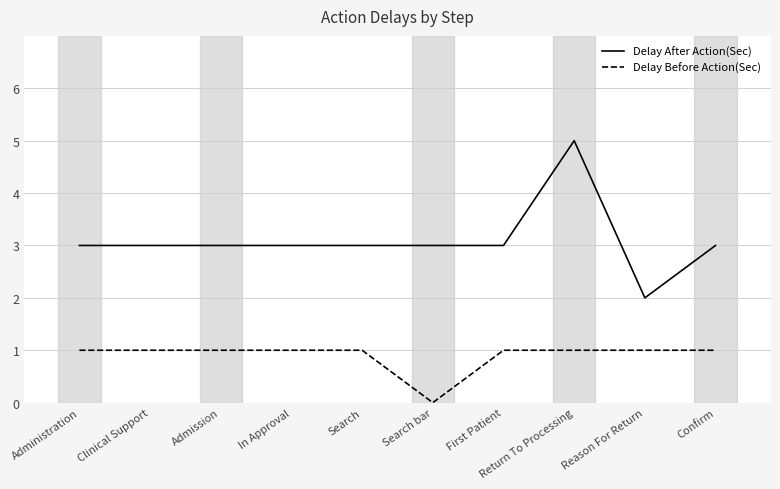

Rank the series at Reason For Return from highest to lowest value.

Delay After Action(Sec), Delay Before Action(Sec)